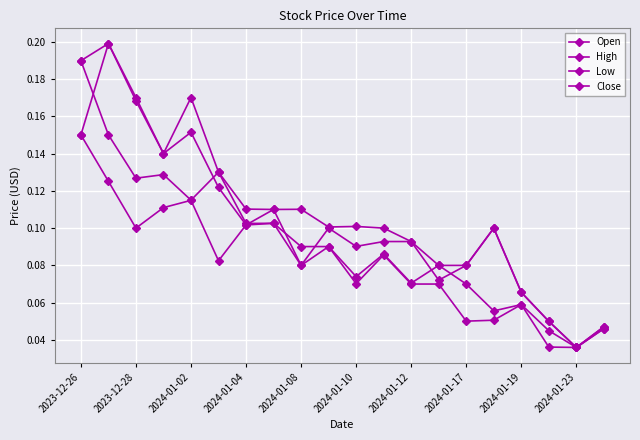

How many data points does each series have?

20